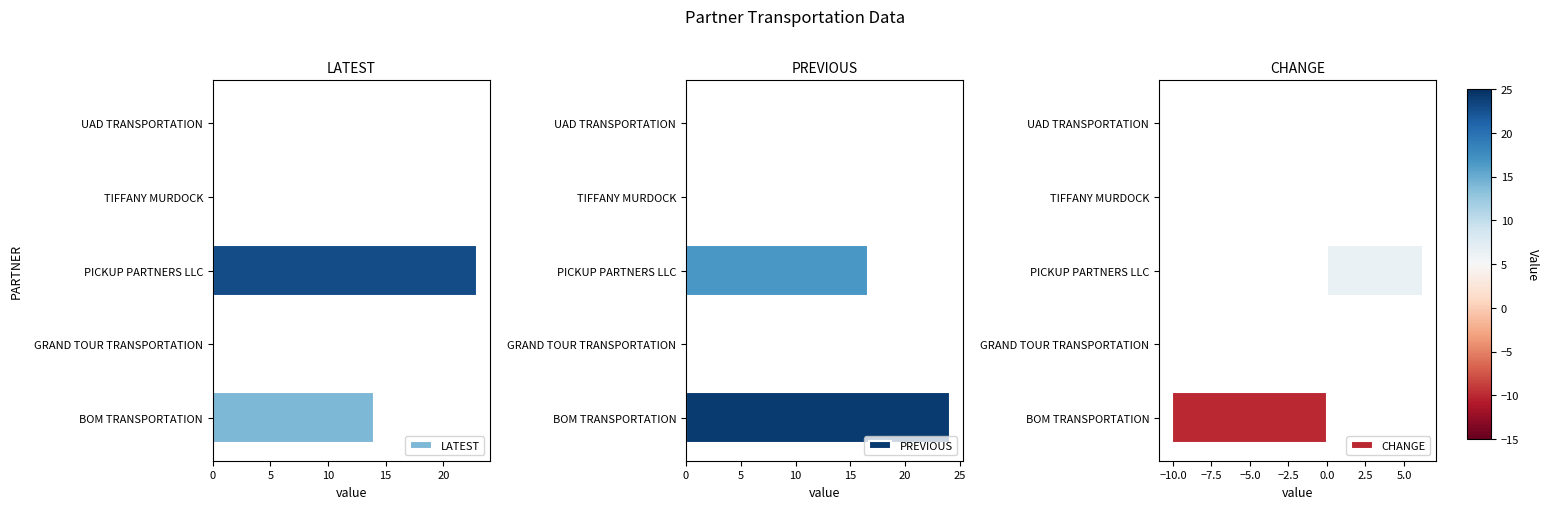

The LATEST series shows 14.0 at BOM TRANSPORTATION. True or false?

True